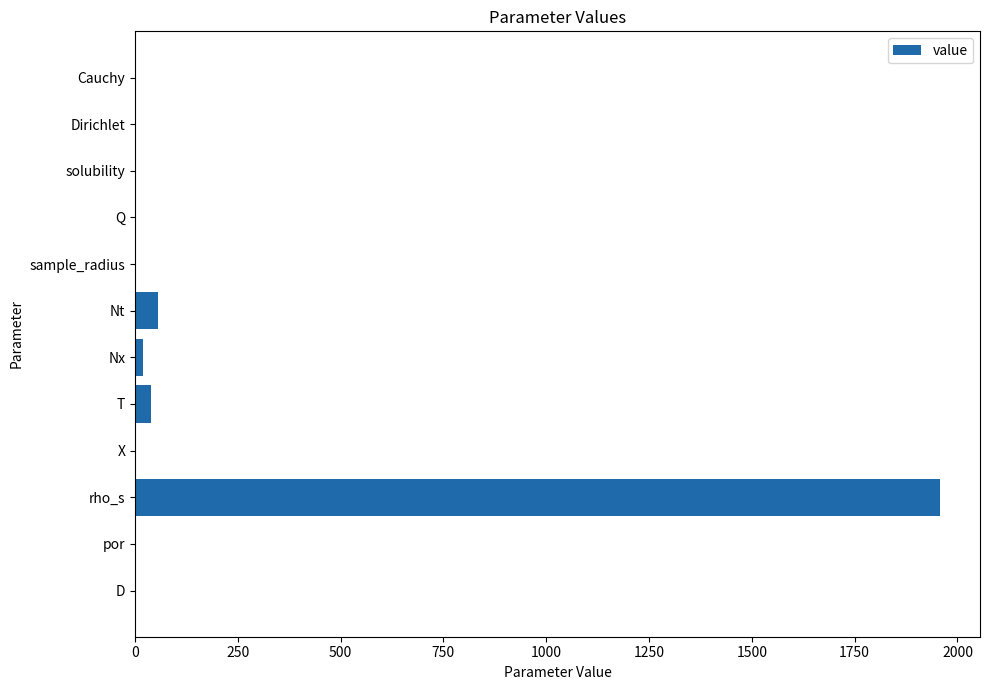

What is the maximum value shown in the chart?

1957.0